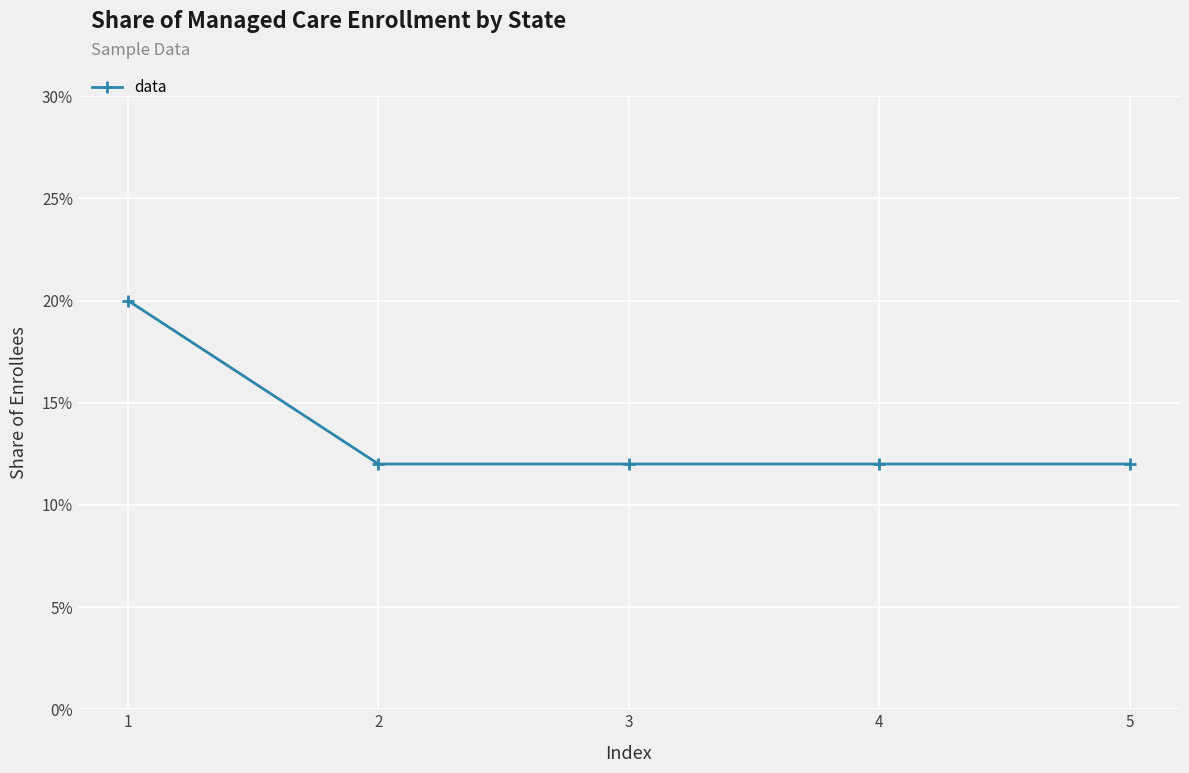

True or false: the data has more than 2 interior local peaks.

False